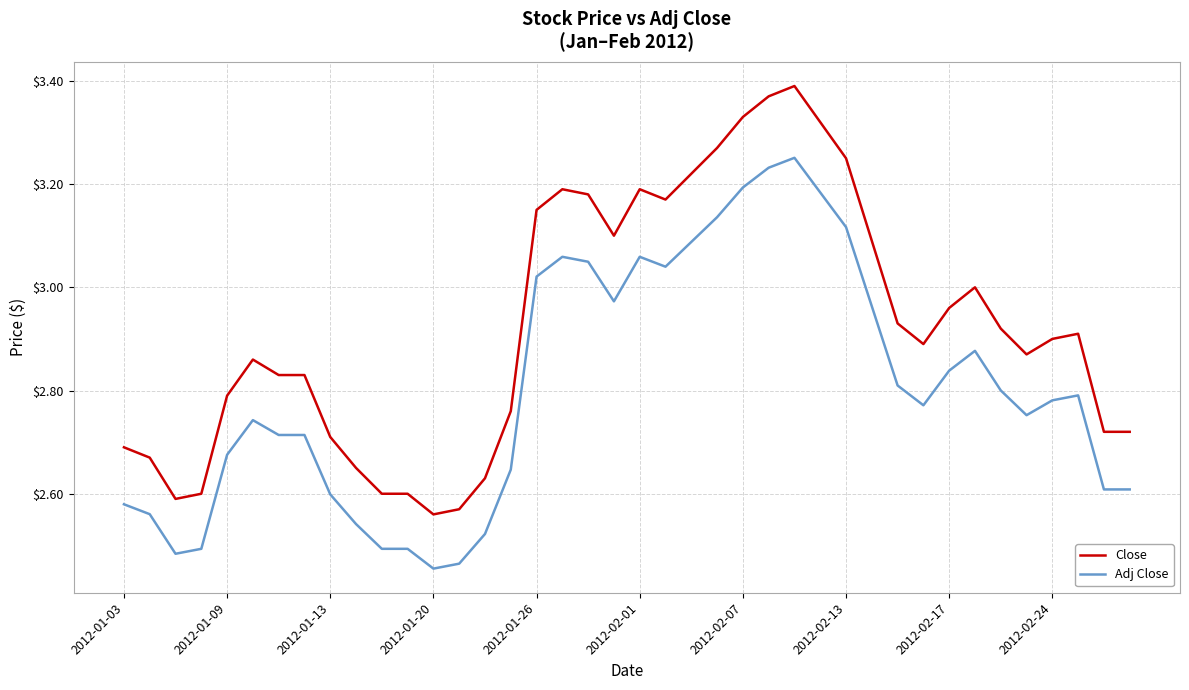

List the series in order of their overall mean, lowest first.

Adj Close, Close